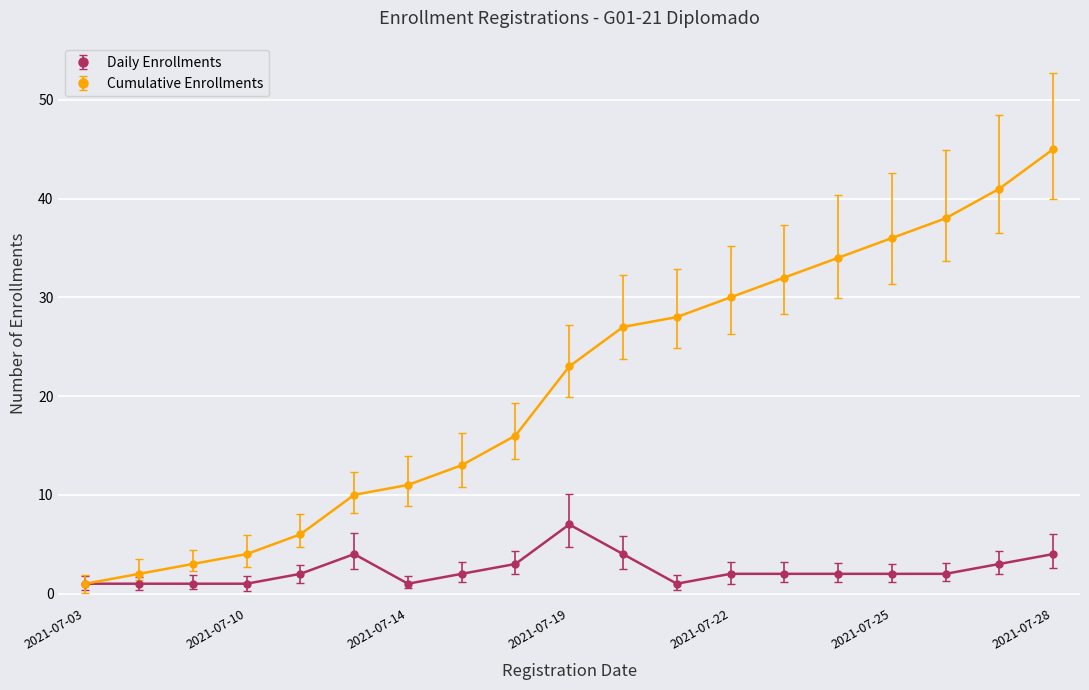

Rank the series by their average value, from highest to lowest.

Cumulative Enrollments, Daily Enrollments